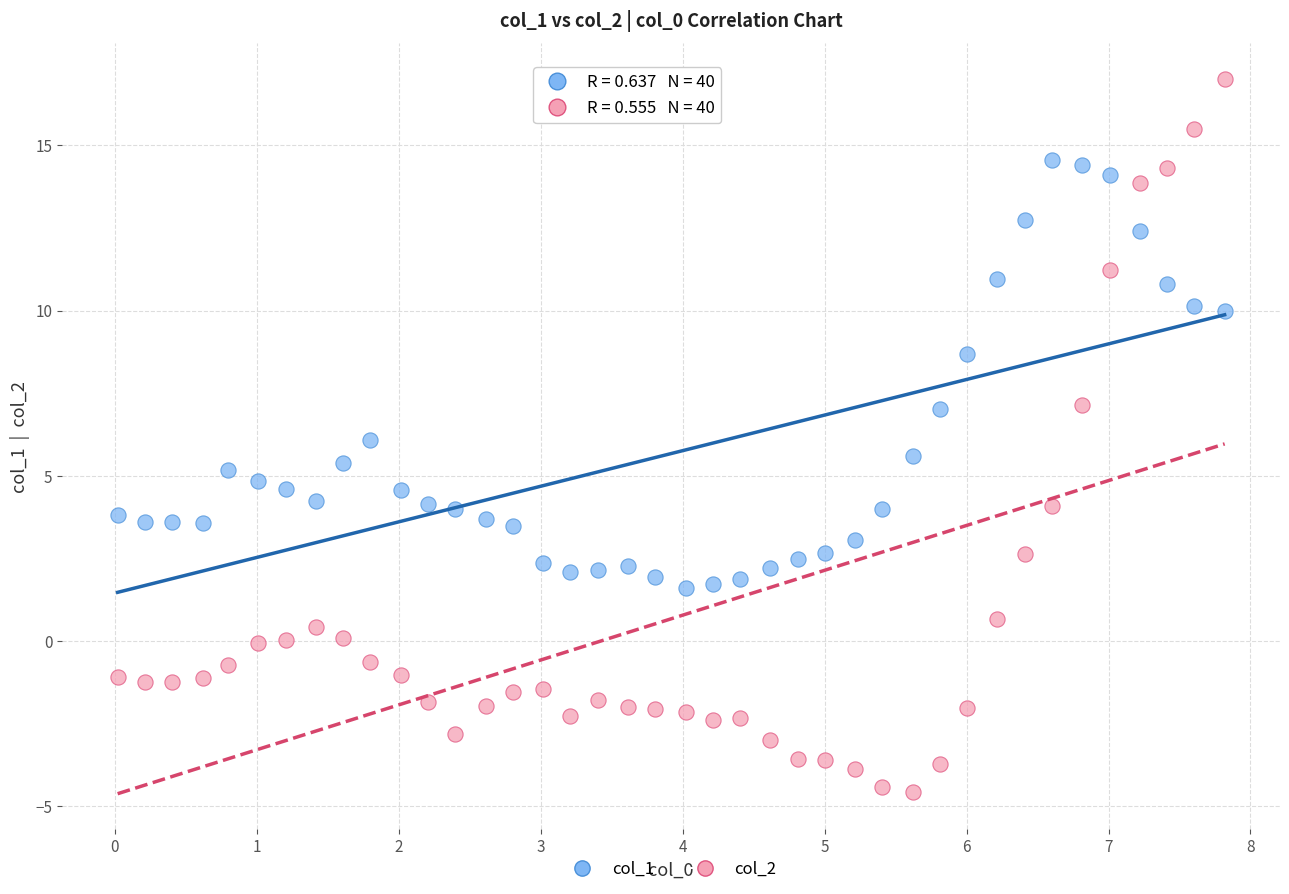

Across all data points, what is the range of Y values (max minus min)?

21.6